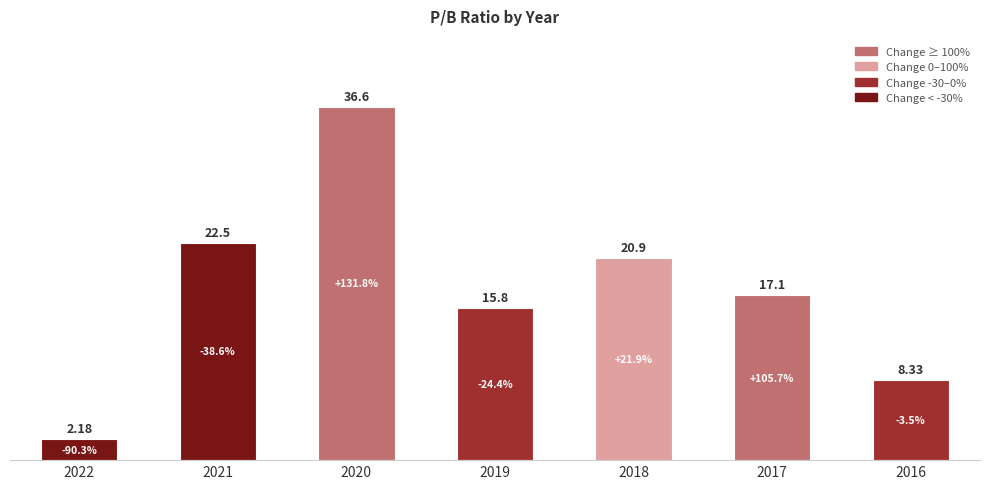

What is the ratio of the value at 2019 to the value at 2016?

1.9